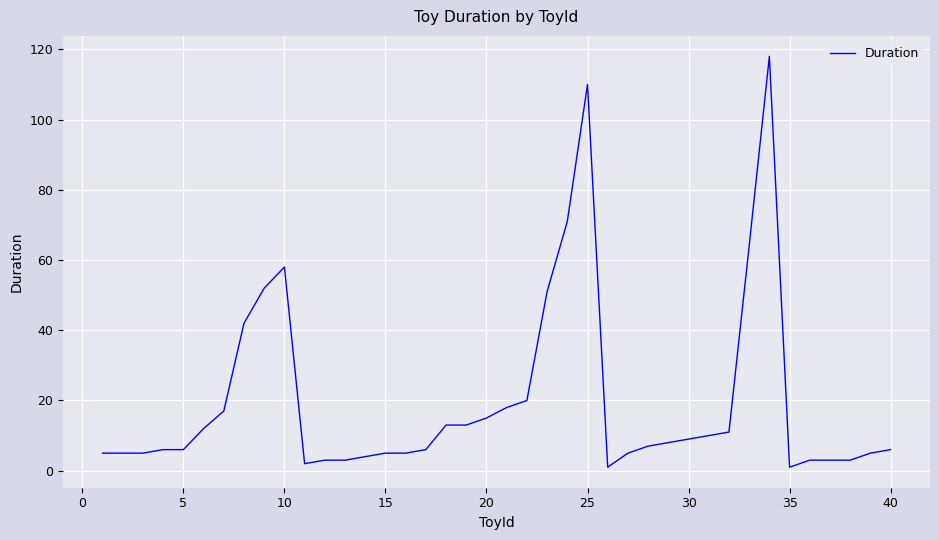

What is the maximum value shown in the chart?

118